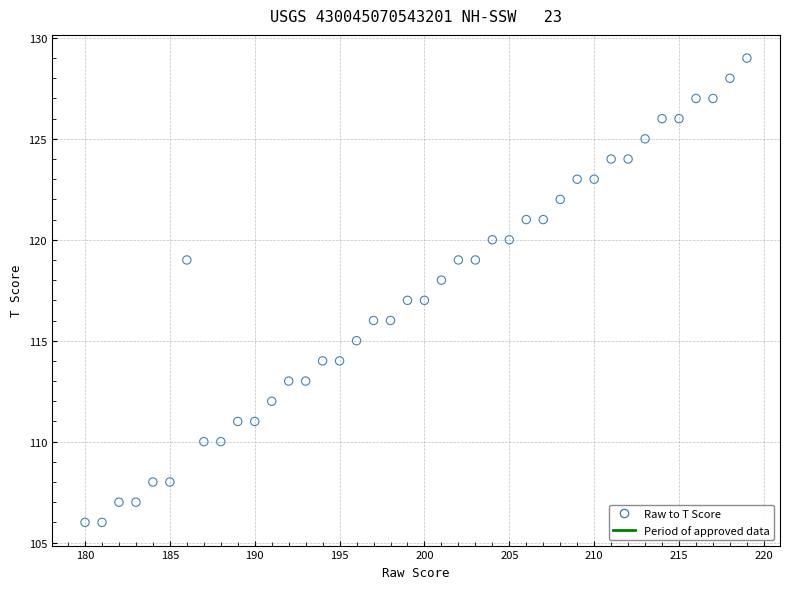

What is the range of X values (max minus min)?

39